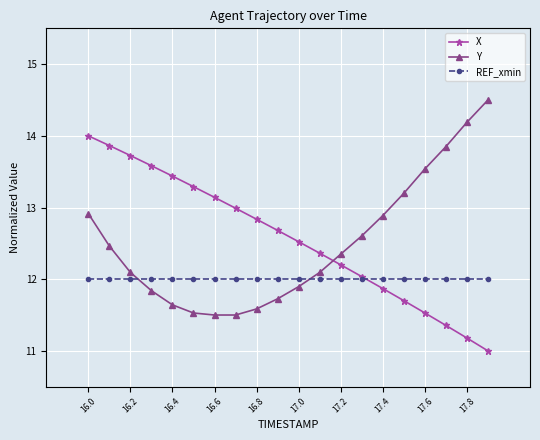

Does the chart display data point markers on the line(s)?

Yes